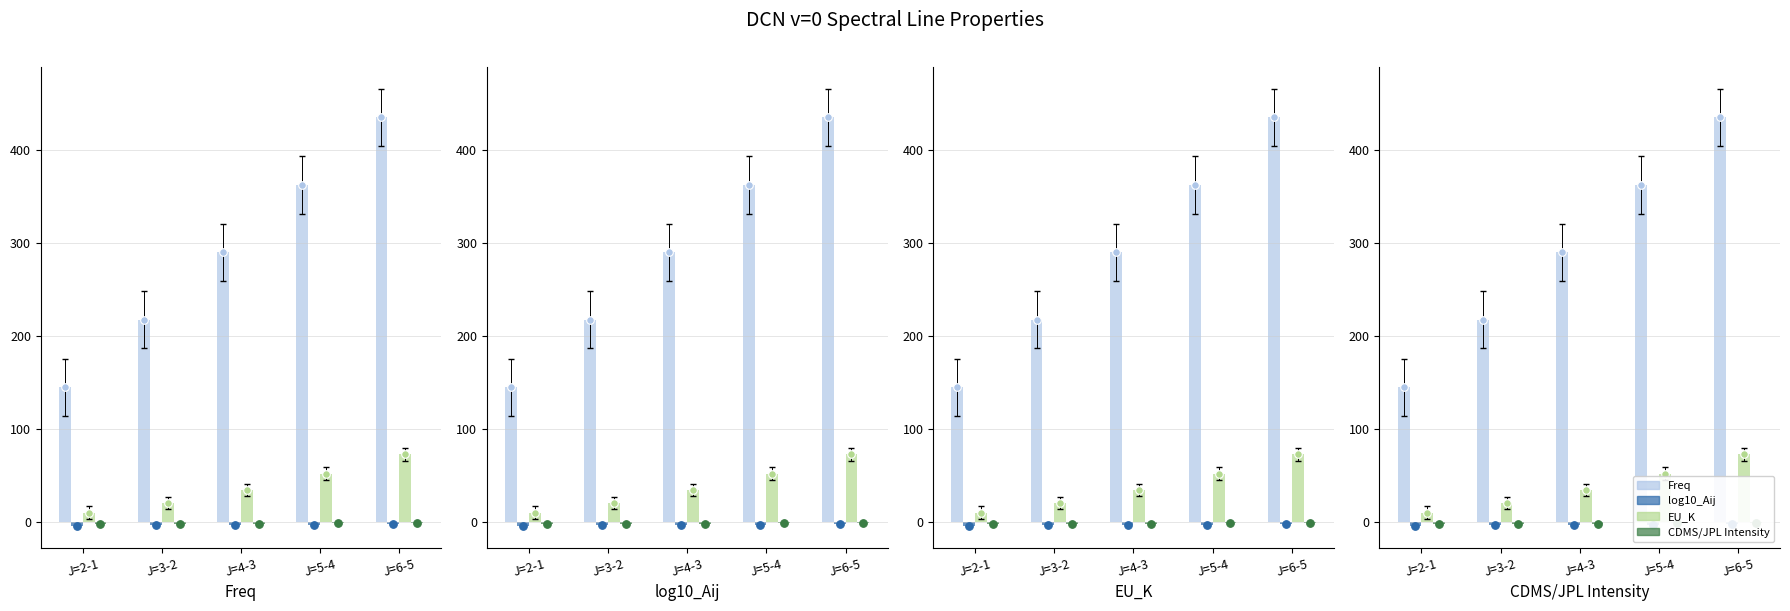

Which series has the largest total across all categories?

Freq